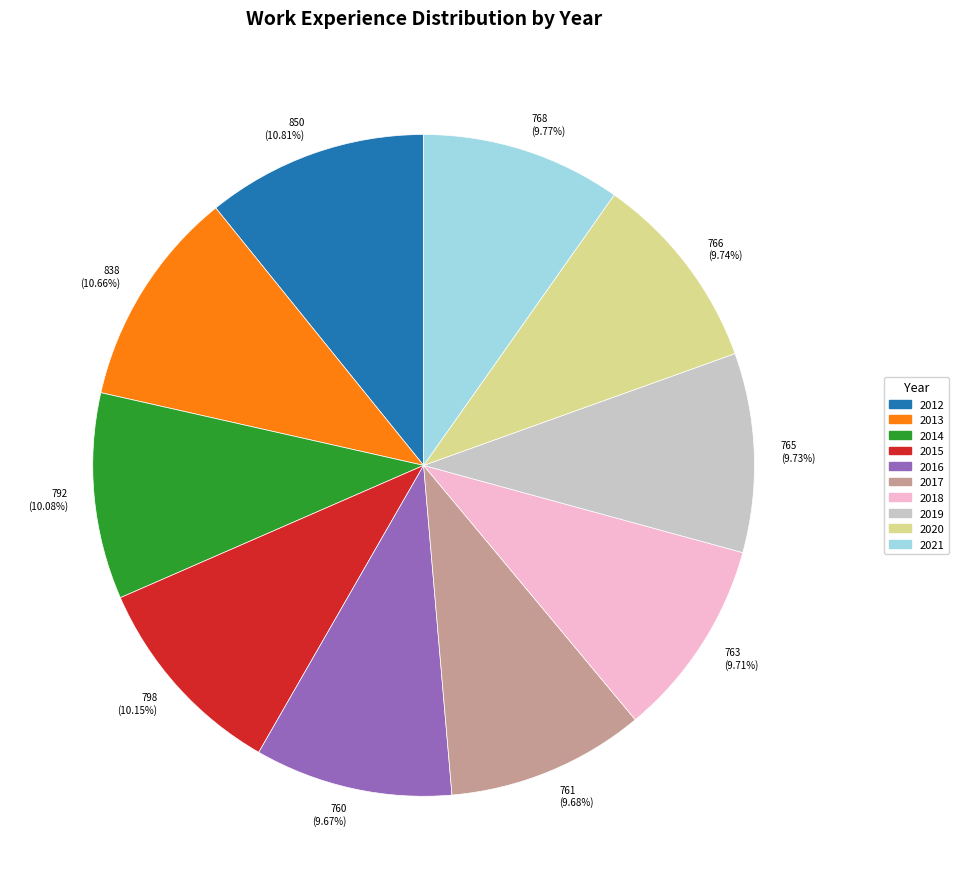

Approximately how many times larger is the value at 2012 compared to 2014?

1.1